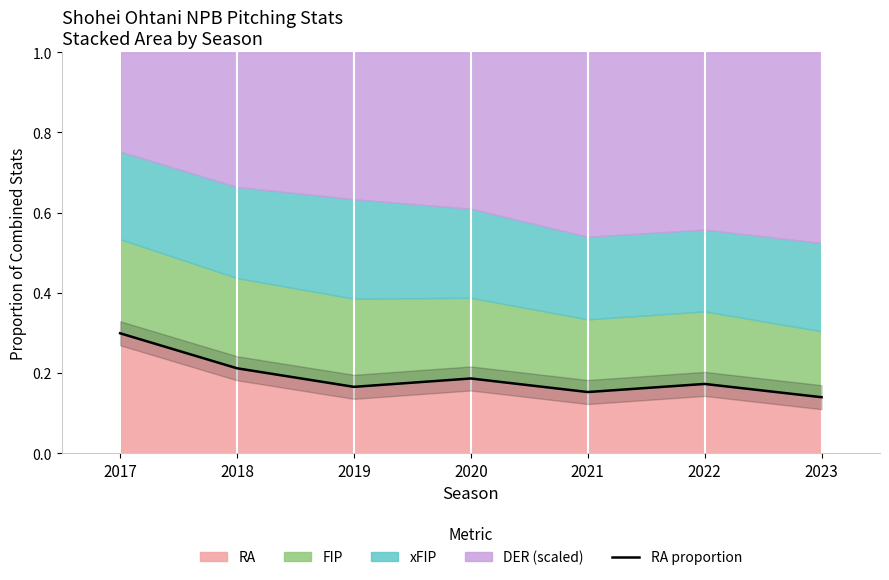

What is the approximate value at 2017?

0.3